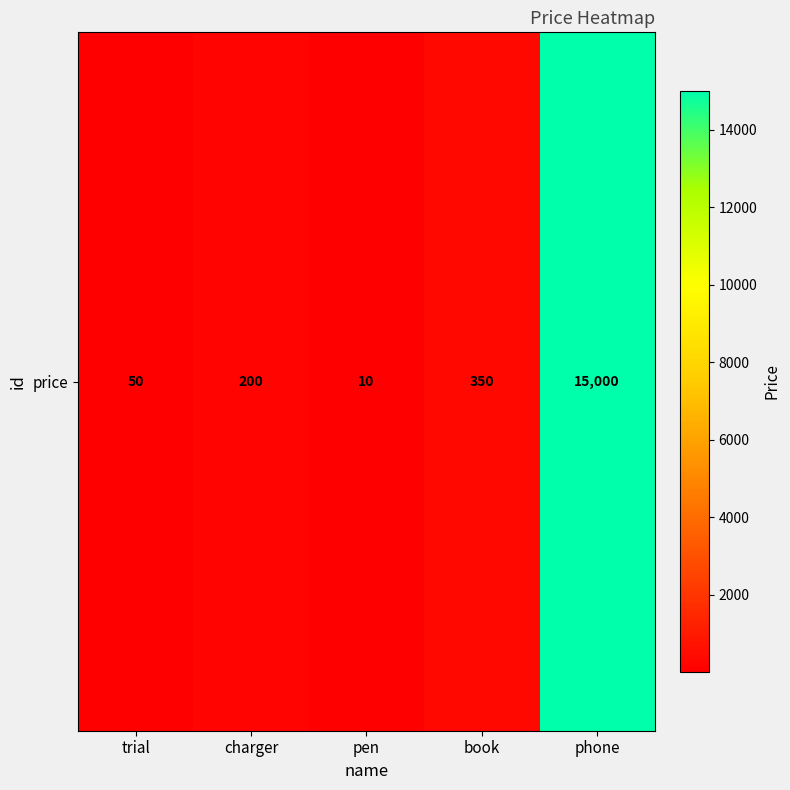

At which label is the value closest to 7505?

book